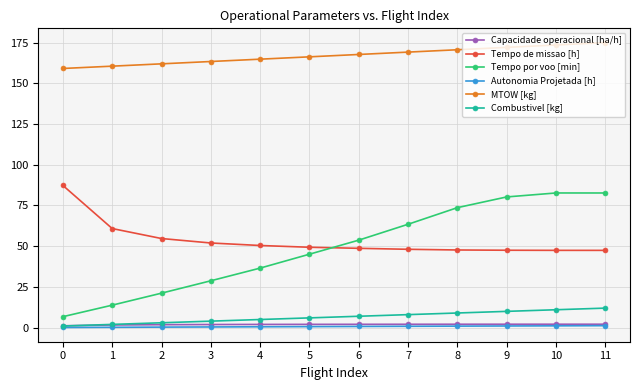

Is it true that Tempo por voo [min] equals 36.6 at 4?

True